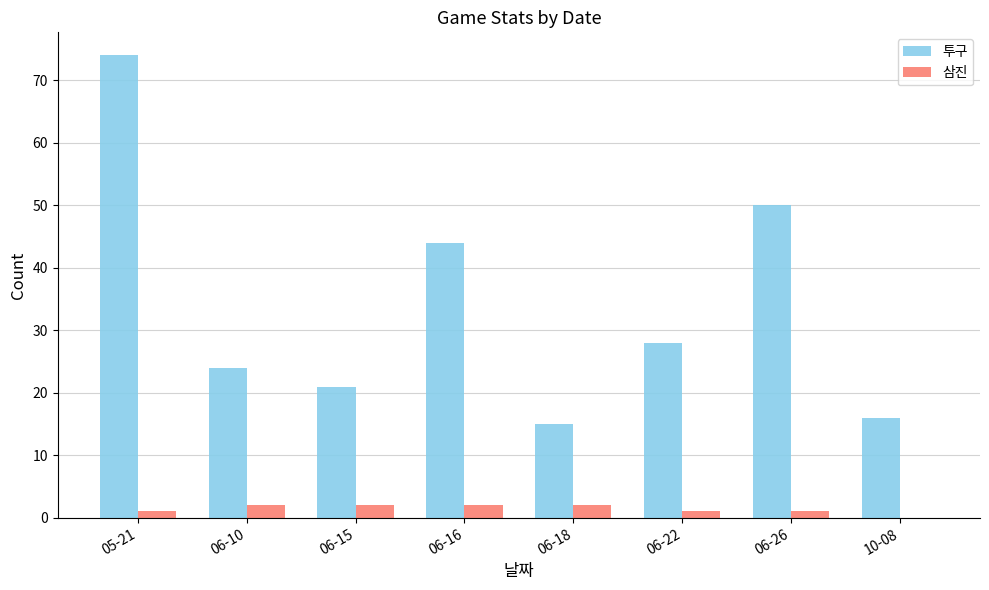

What is the maximum value shown in the chart?

74